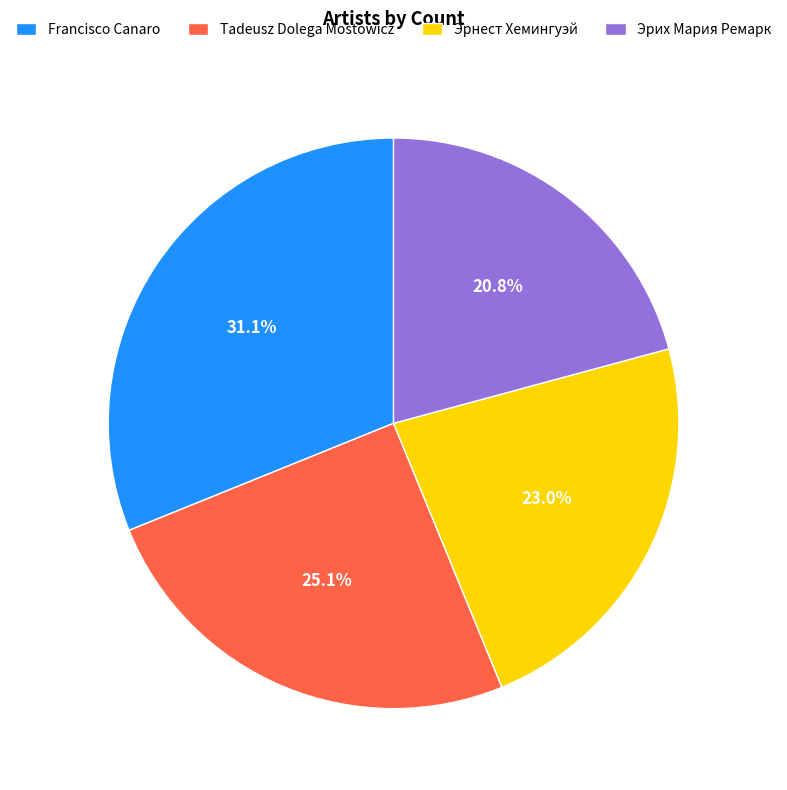

Is there any slice that represents more than half of the pie?

No